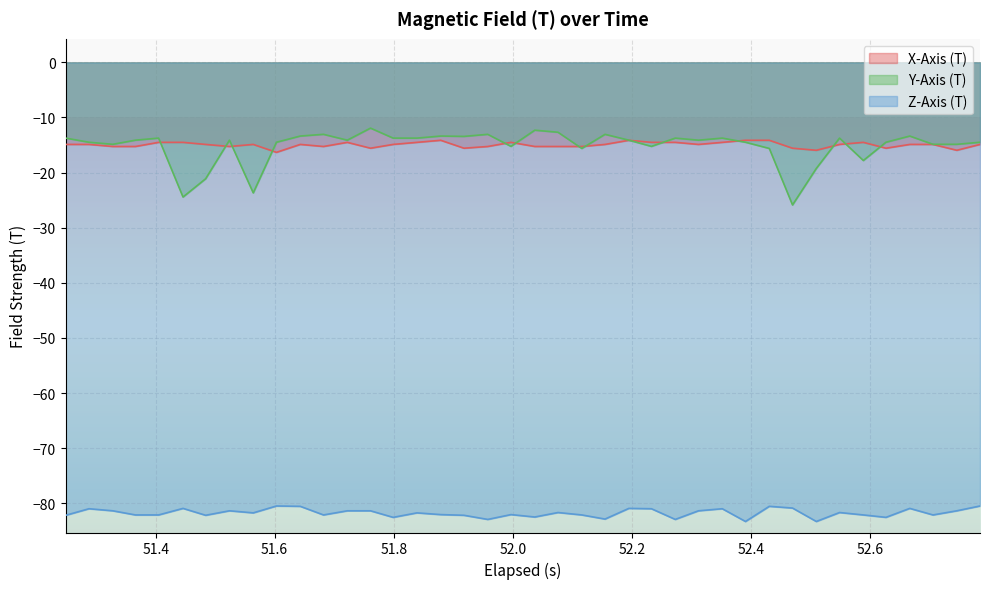

What is the highest value of the Z-Axis (T) series?

-80.5